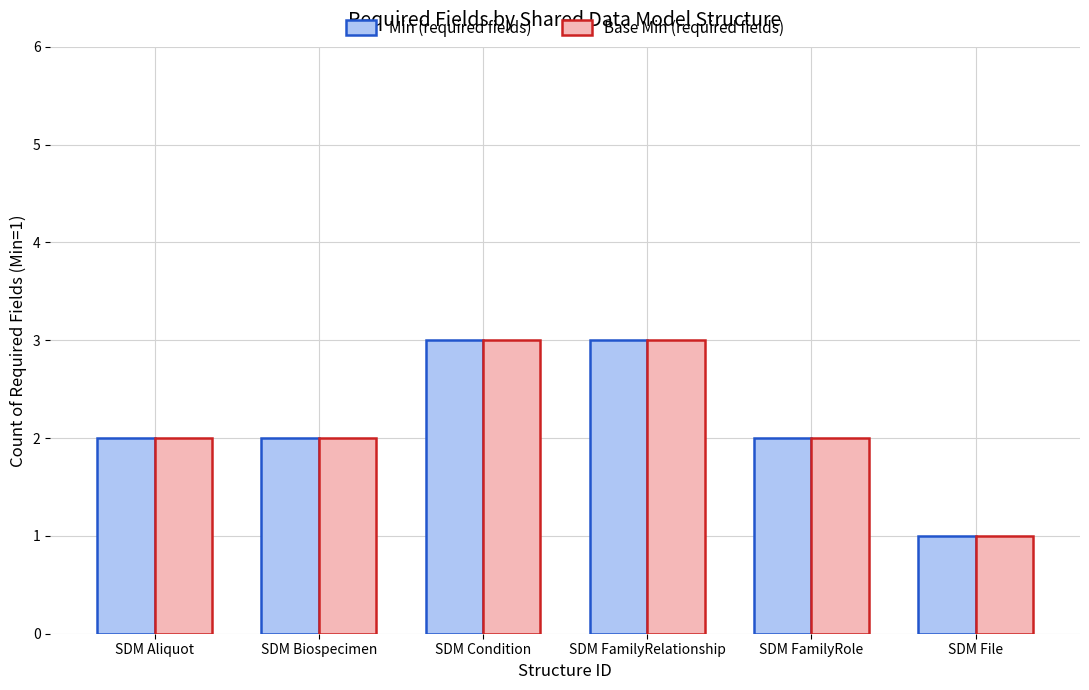

What value does the Min (required fields) series have at SDM FamilyRole?

2